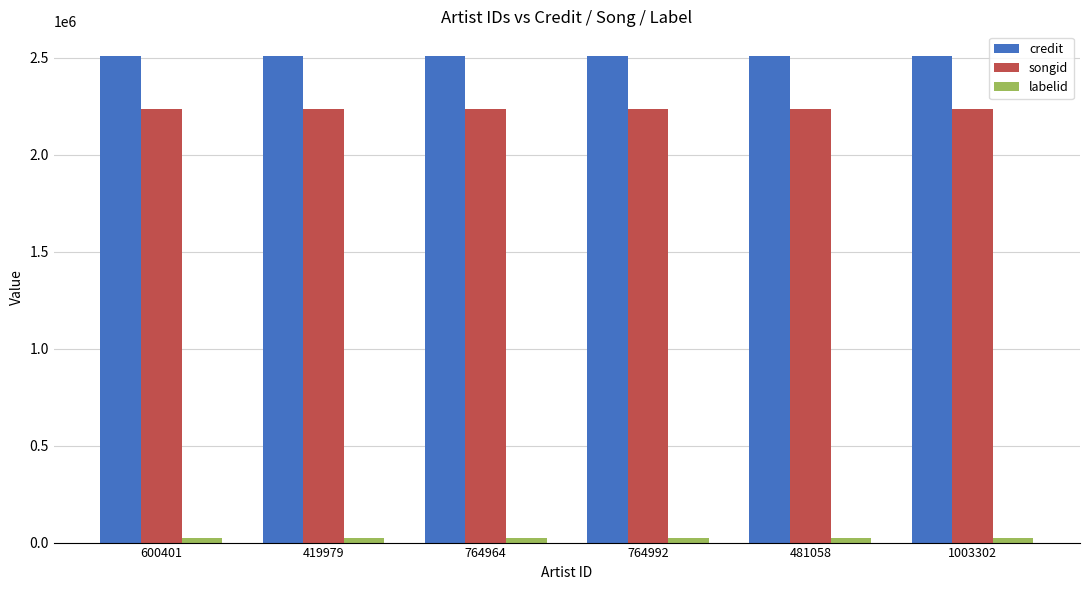

What is the sum of all credit values?

15069654